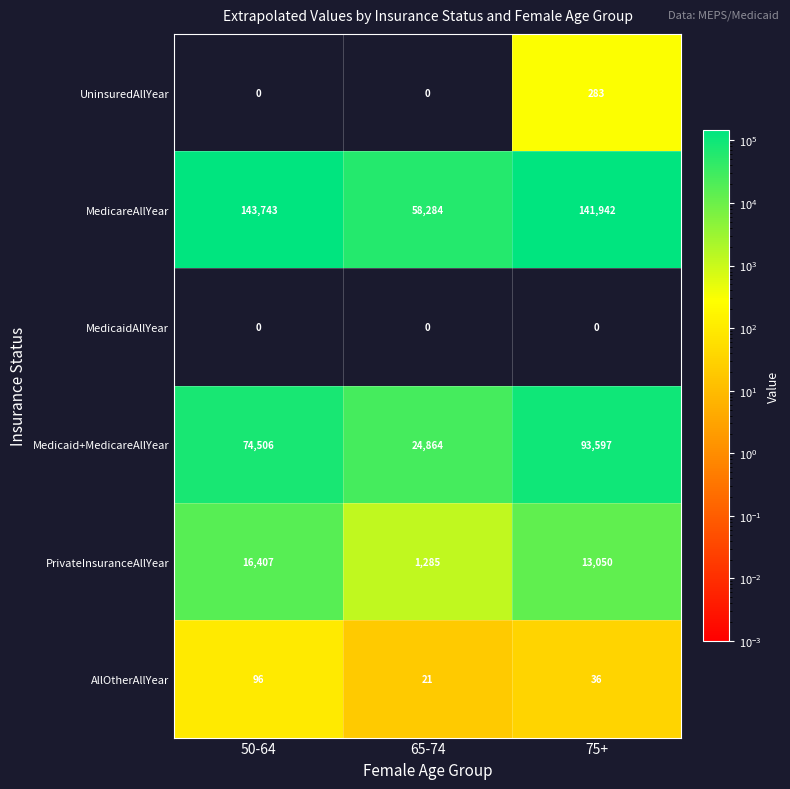

What is the maximum value shown in the chart?

143743